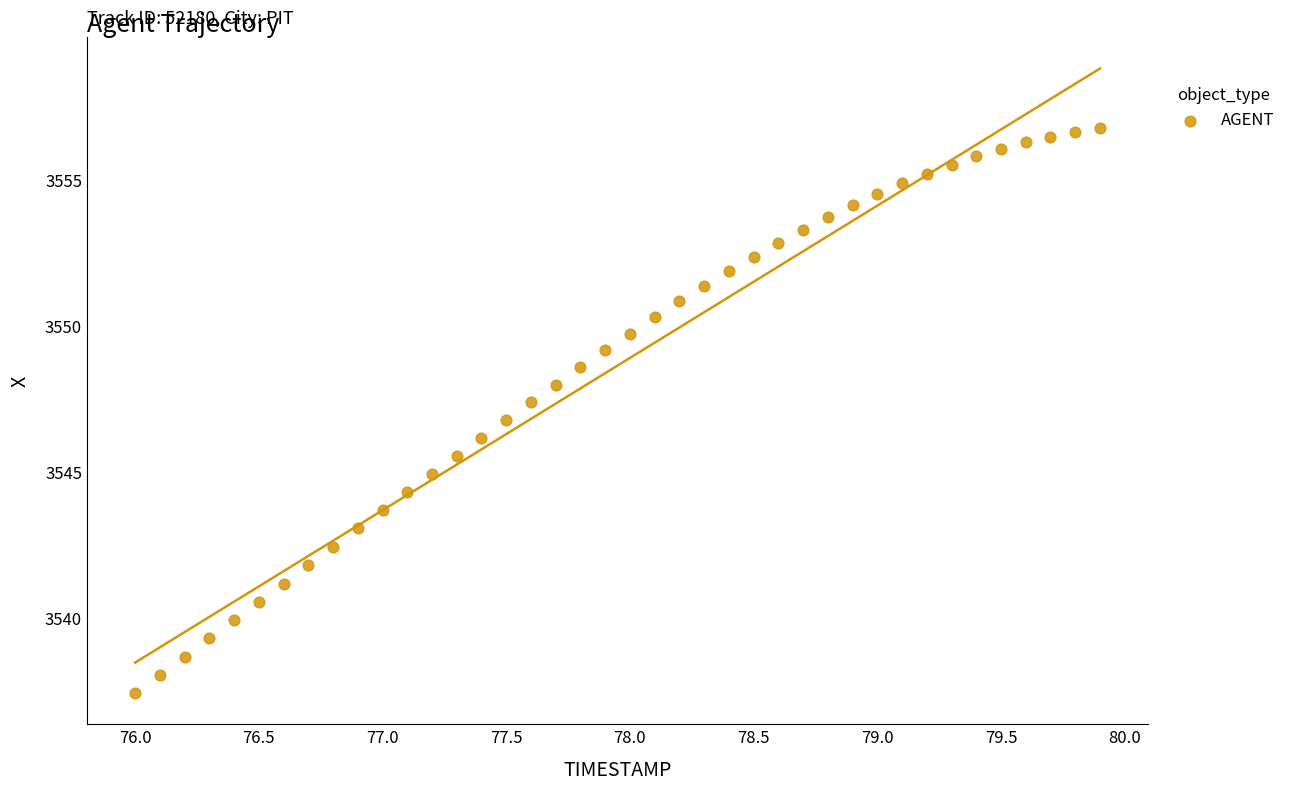

What is the range of Y values (max minus min)?

19.4